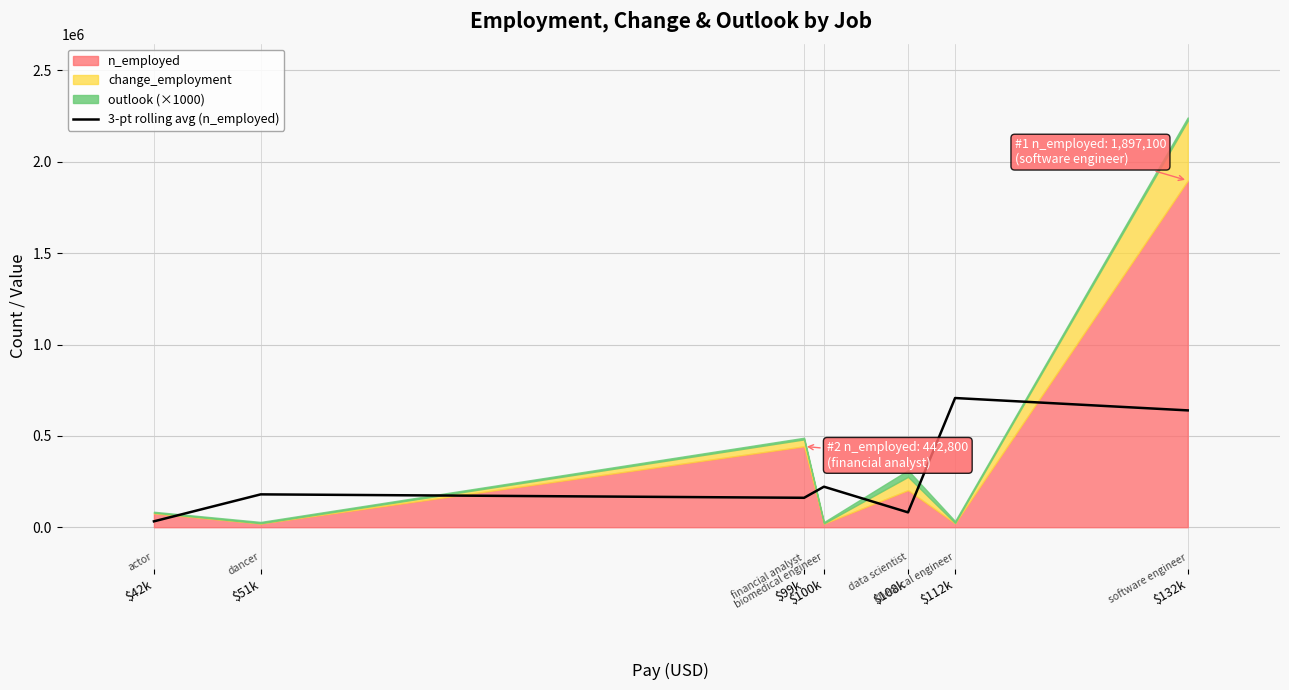

What is the maximum value for 3-pt rolling avg (n_employed)?

707133.3